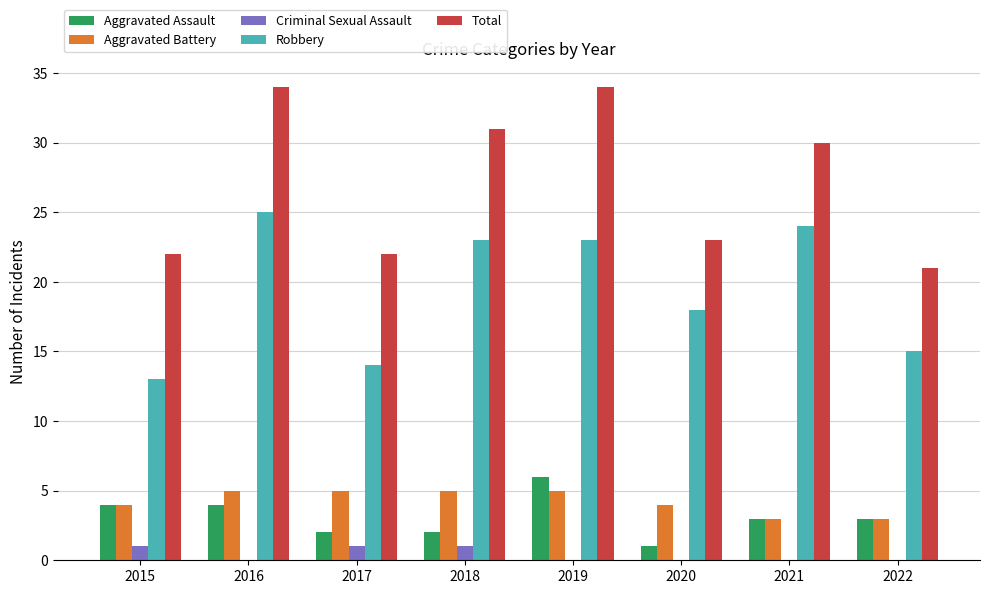

Reading left to right, transcribe all the data shown in this chart.

Aggravated Assault: 4	4	2	2	6	1	3	3
Aggravated Battery: 4	5	5	5	5	4	3	3
Criminal Sexual Assault: 1	0	1	1	0	0	0	0
Robbery: 13	25	14	23	23	18	24	15
Total: 22	34	22	31	34	23	30	21